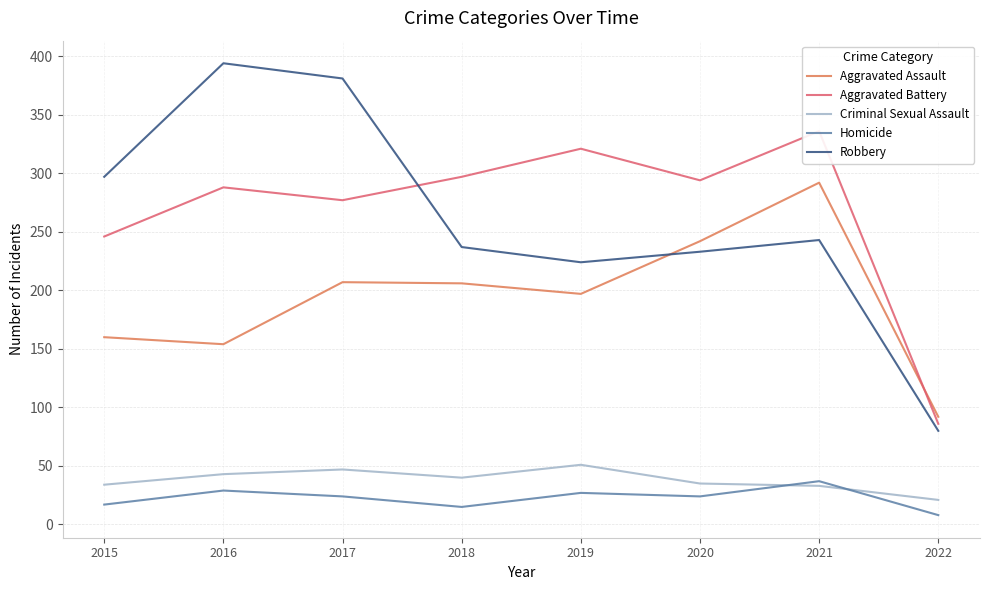

Where do Robbery and Aggravated Assault first cross each other?

2019 and 2020